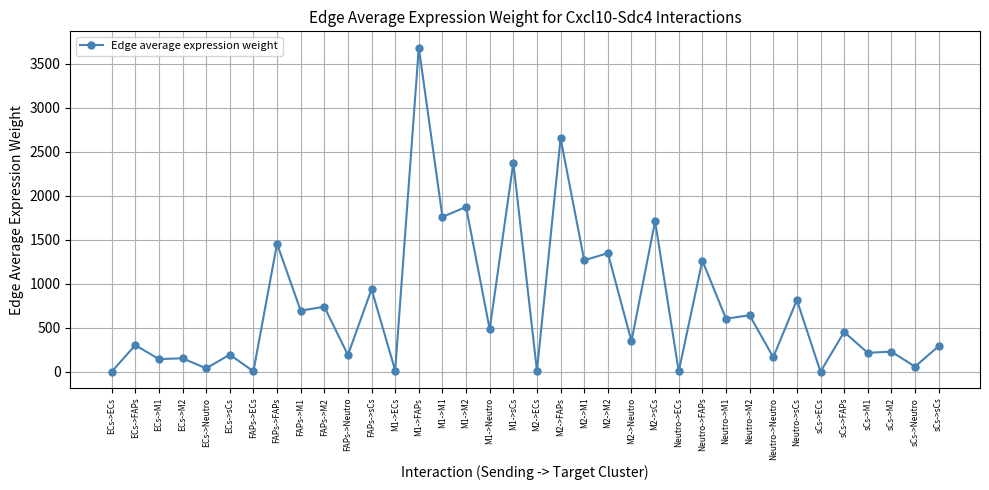

Where is the first local maximum?

ECs->FAPs